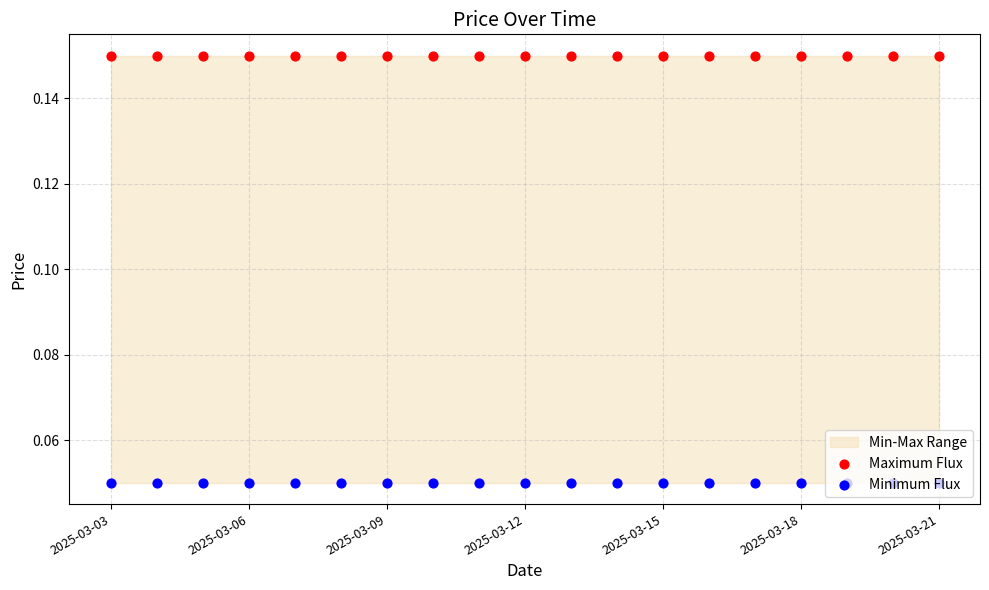

What is the total value across all series at 2025-03-09?

0.2